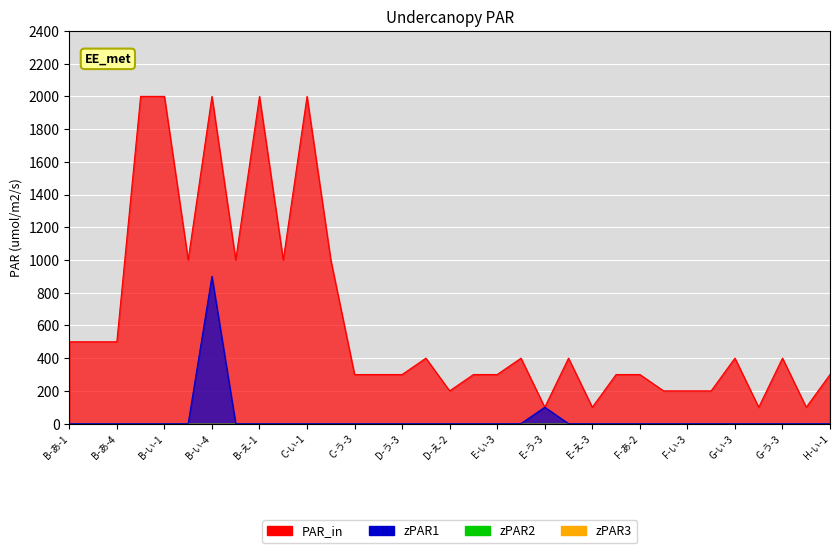

The PAR_in series shows 3016 at B-い-4. True or false?

False